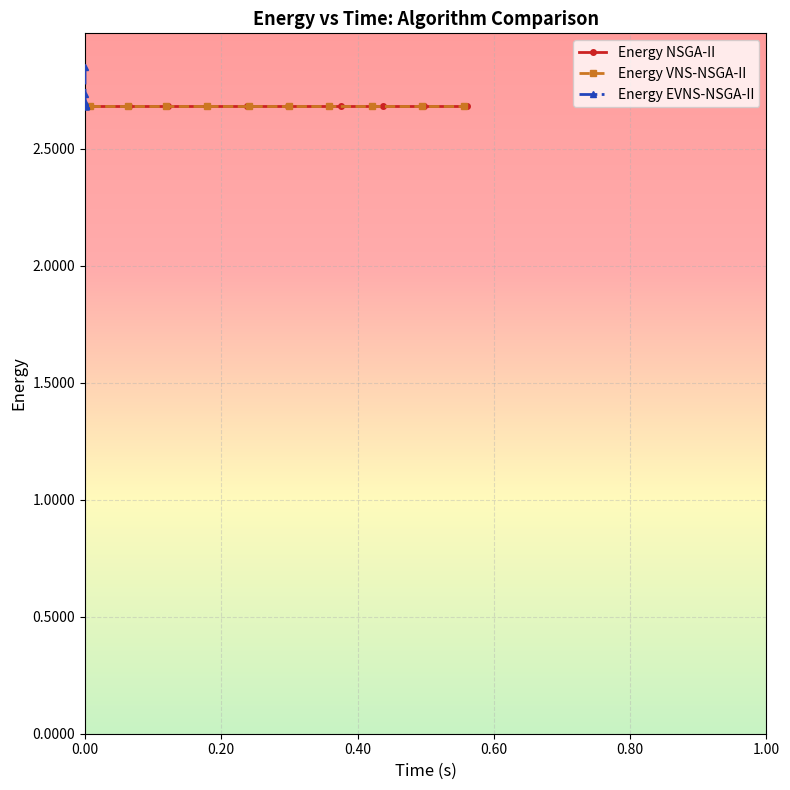

True or false: Energy NSGA-II and Energy EVNS-NSGA-II cross at least once.

False